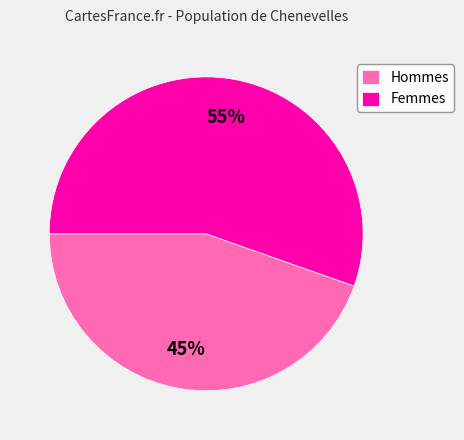

True or false: Femmes accounts for 55% of the total.

True